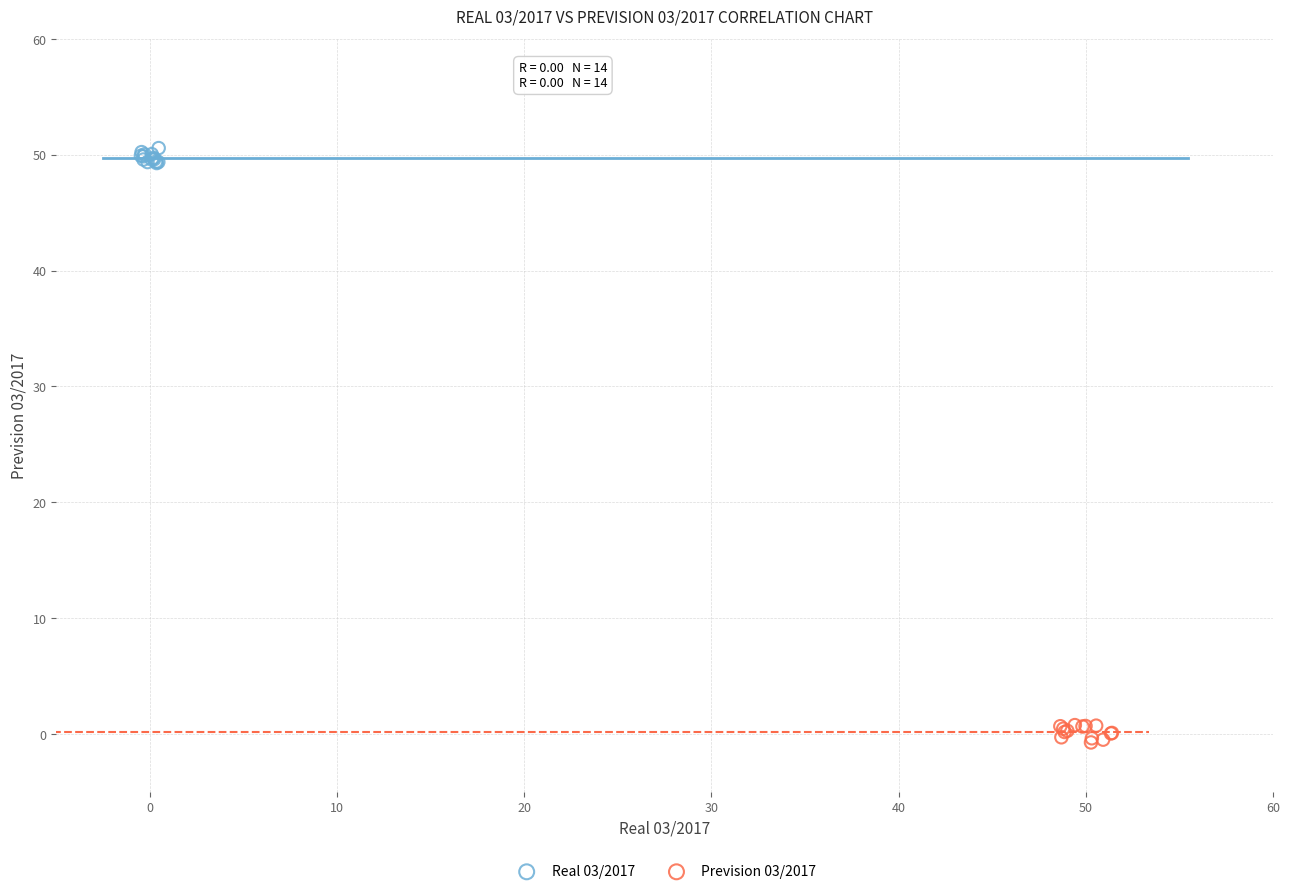

What are all the series names shown in the legend?

Real 03/2017, Prevision 03/2017